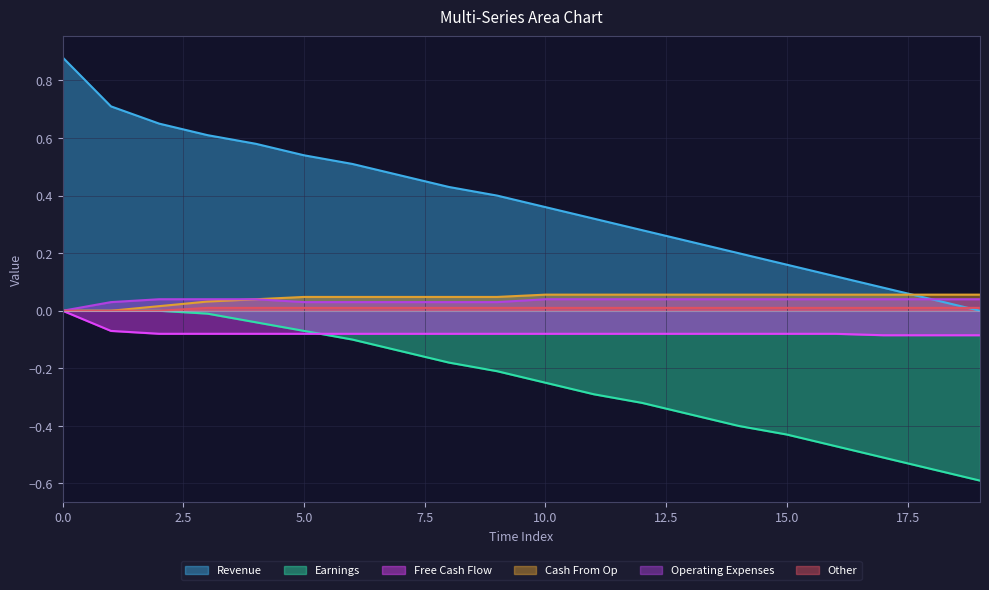

Reading right to left, what are all the values shown in this chart?

col_1: 19=0.0	18=0.0	17=0.1	16=0.1	15=0.2	14=0.2	13=0.2	12=0.3	11=0.3	10=0.4	9=0.4	8=0.4	7=0.5	6=0.5	5=0.5	4=0.6	3=0.6	2=0.6	1=0.7	0=0.9
col_8: 19=-0.6	18=-0.6	17=-0.5	16=-0.5	15=-0.4	14=-0.4	13=-0.4	12=-0.3	11=-0.3	10=-0.2	9=-0.2	8=-0.2	7=-0.1	6=-0.1	5=-0.1	4=-0.0	3=-0.0	2=-0.0	1=-0.0	0=-0.0
col_3: 19=-0.1	18=-0.1	17=-0.1	16=-0.1	15=-0.1	14=-0.1	13=-0.1	12=-0.1	11=-0.1	10=-0.1	9=-0.1	8=-0.1	7=-0.1	6=-0.1	5=-0.1	4=-0.1	3=-0.1	2=-0.1	1=-0.1	0=-0.0
col_5: 19=0.1	18=0.1	17=0.1	16=0.1	15=0.1	14=0.1	13=0.1	12=0.1	11=0.1	10=0.1	9=0.0	8=0.0	7=0.0	6=0.0	5=0.0	4=0.0	3=0.0	2=0.0	1=0.0	0=0.0
col_2: 19=0.0	18=0.0	17=0.0	16=0.0	15=0.0	14=0.0	13=0.0	12=0.0	11=0.0	10=0.0	9=0.0	8=0.0	7=0.0	6=0.0	5=0.0	4=0.0	3=0.0	2=0.0	1=0.0	0=0.0
col_4: 19=0.0	18=0.0	17=0.0	16=0.0	15=0.0	14=0.0	13=0.0	12=0.0	11=0.0	10=0.0	9=0.0	8=0.0	7=0.0	6=0.0	5=0.0	4=0.0	3=0.0	2=0.0	1=0.0	0=0.0